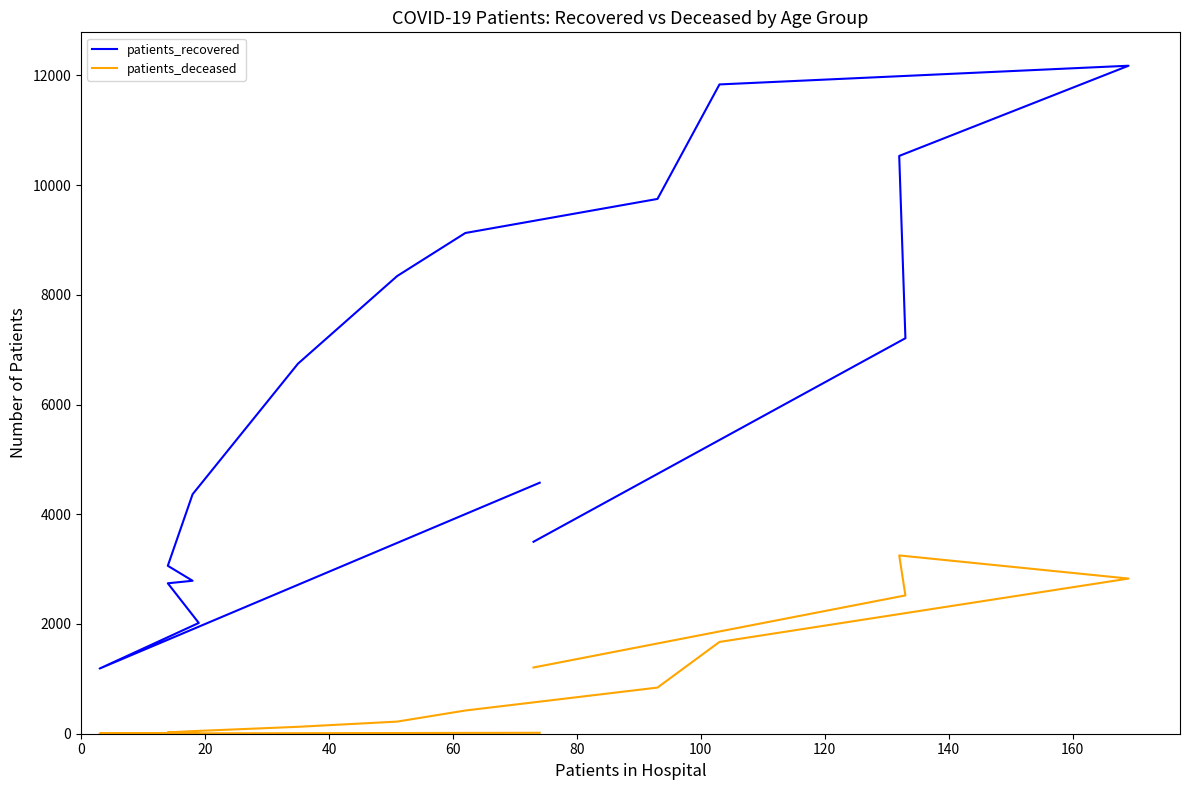

How many data points does each series have?

16